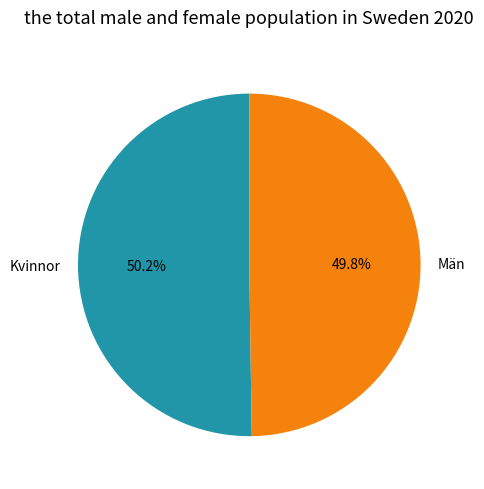

How many segments does this pie chart have?

2